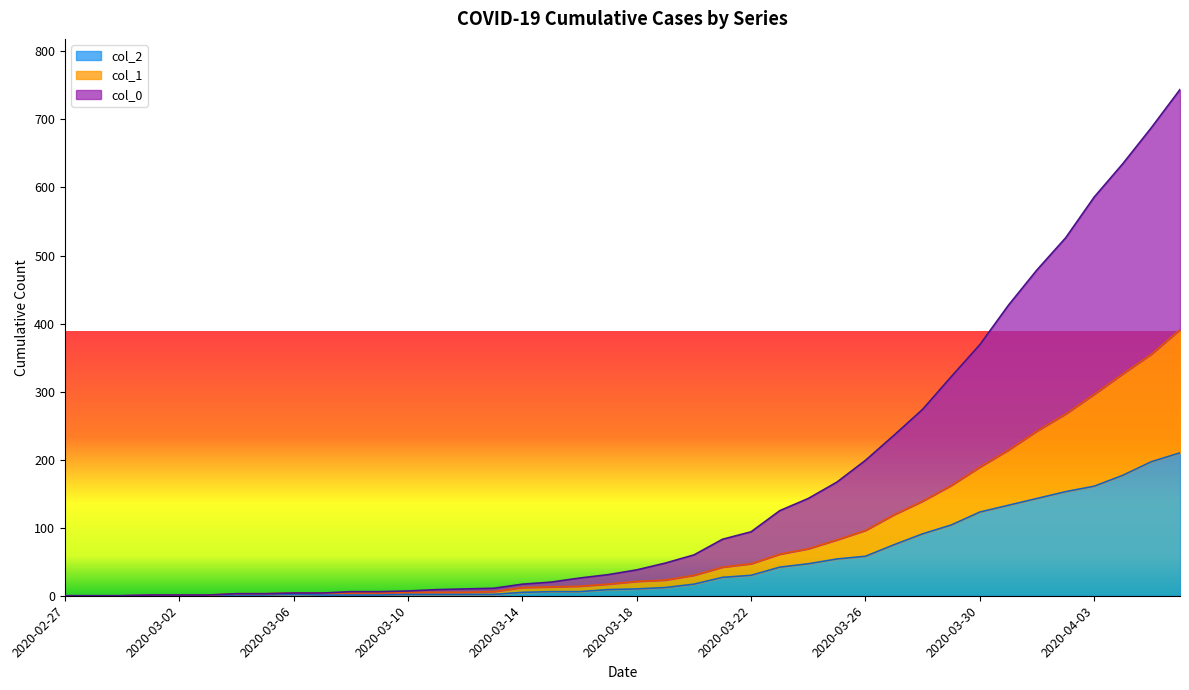

Is the value of col_0 at 2020-03-29 greater than the value of col_2 at 2020-03-26?

Yes